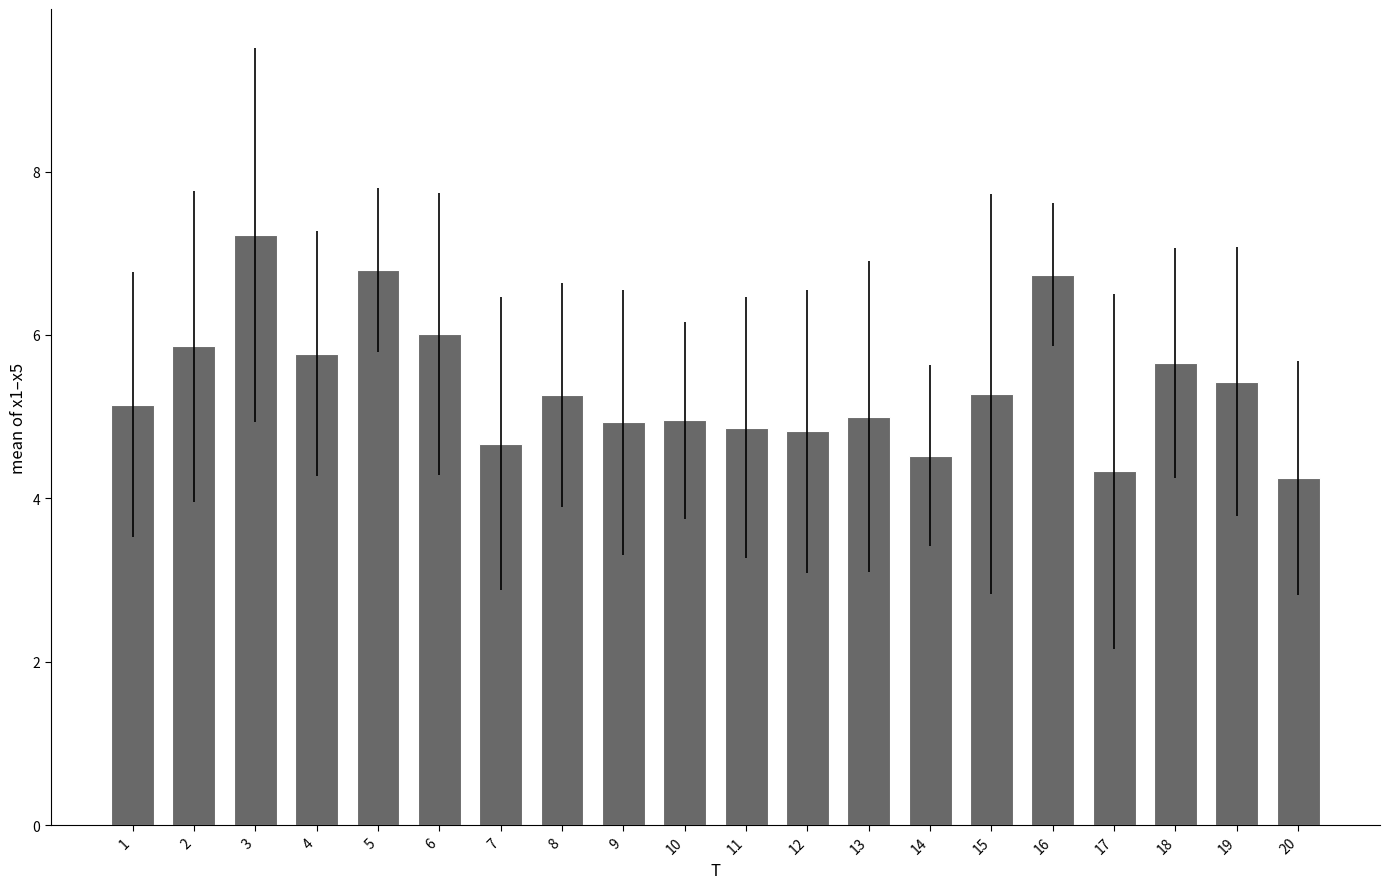

What is the value of the 11th bar from the left?

4.9